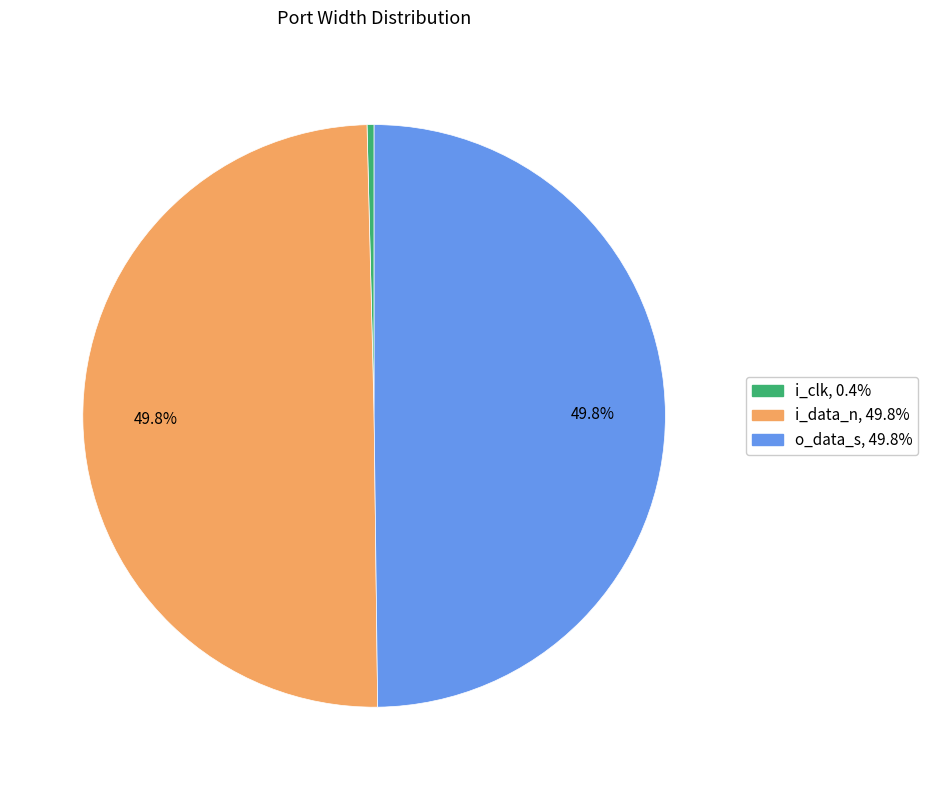

Combined, what portion of the pie is i_data_n and o_data_s?

99.6%